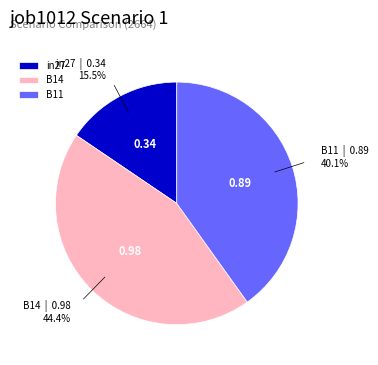

What percentage is NOT represented by B14?

55.6%